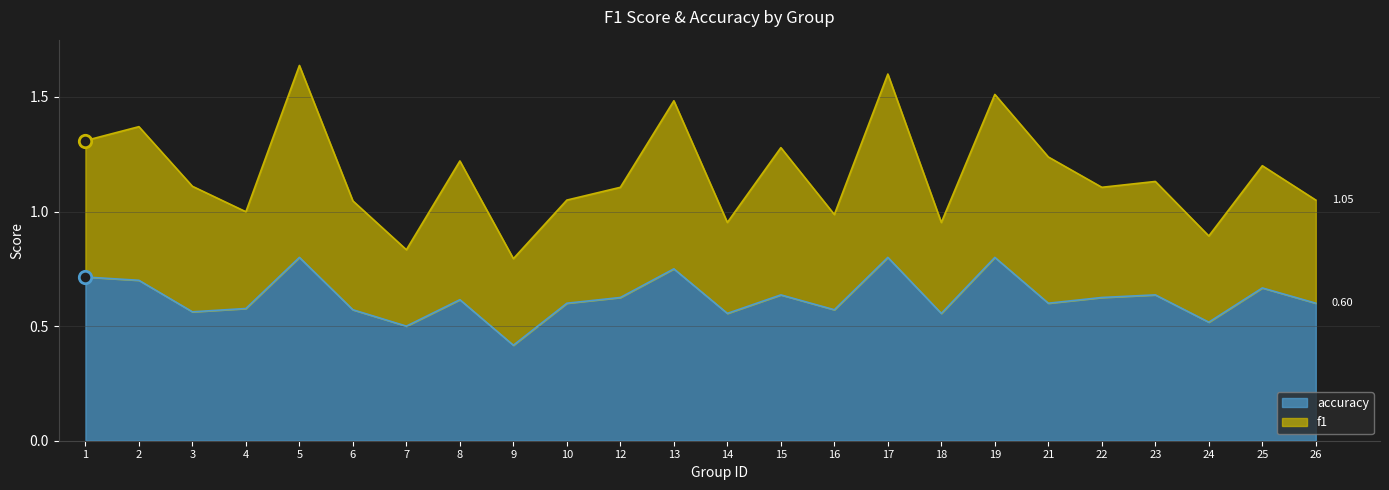

Which series reaches the maximum Y coordinate?

f1